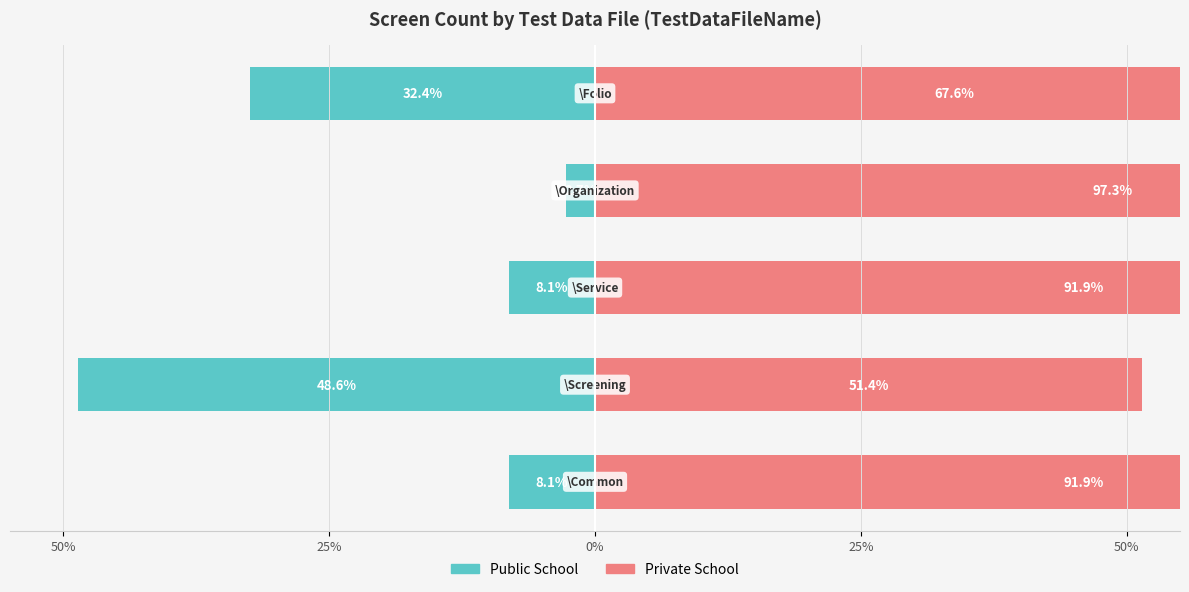

Between 50% and 25%, which series saw the biggest shift?

Public School